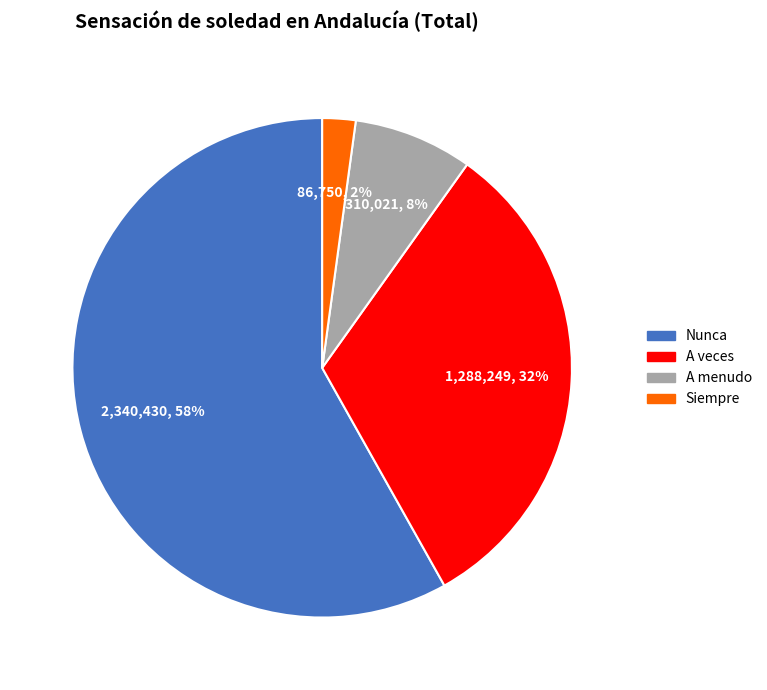

To the nearest percent, what is the combined percentage of Siempre and A menudo?

10%